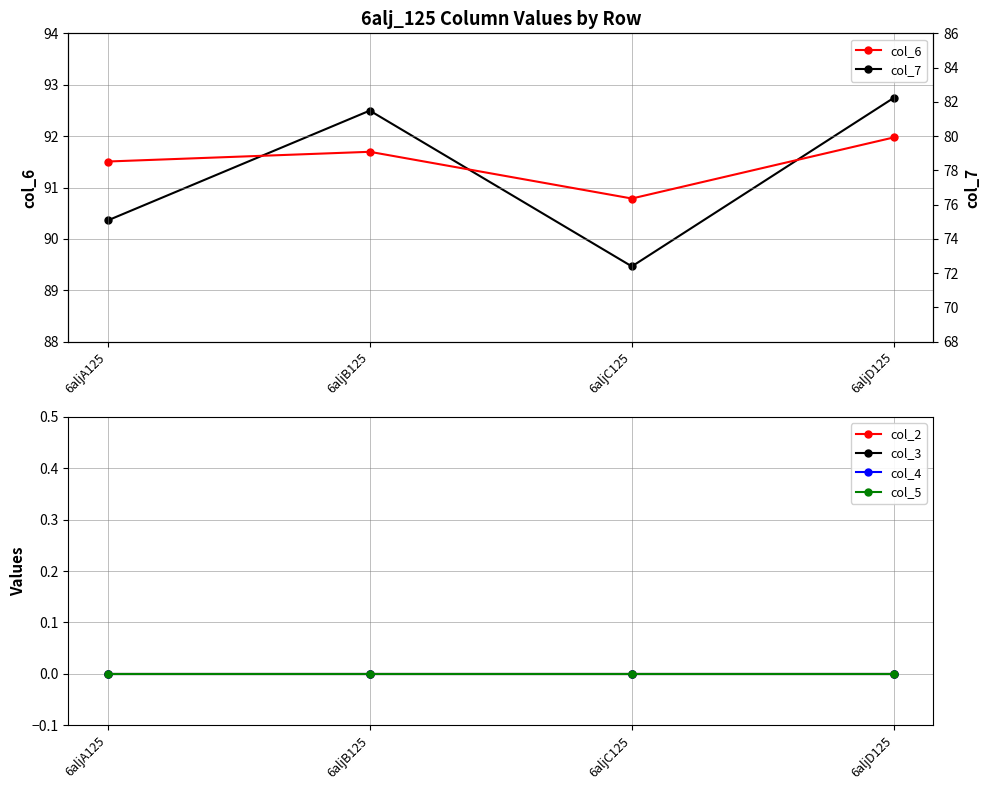

Reading left to right, transcribe all the data shown in this chart.

col_6: 91.5	91.7	90.8	92.0
col_2: 0.0	0.0	0.0	0.0
col_3: 0.0	0.0	0.0	0.0
col_4: 0.0	0.0	0.0	0.0
col_5: 0.0	0.0	0.0	0.0
col_7: 75.1	81.5	72.4	82.2